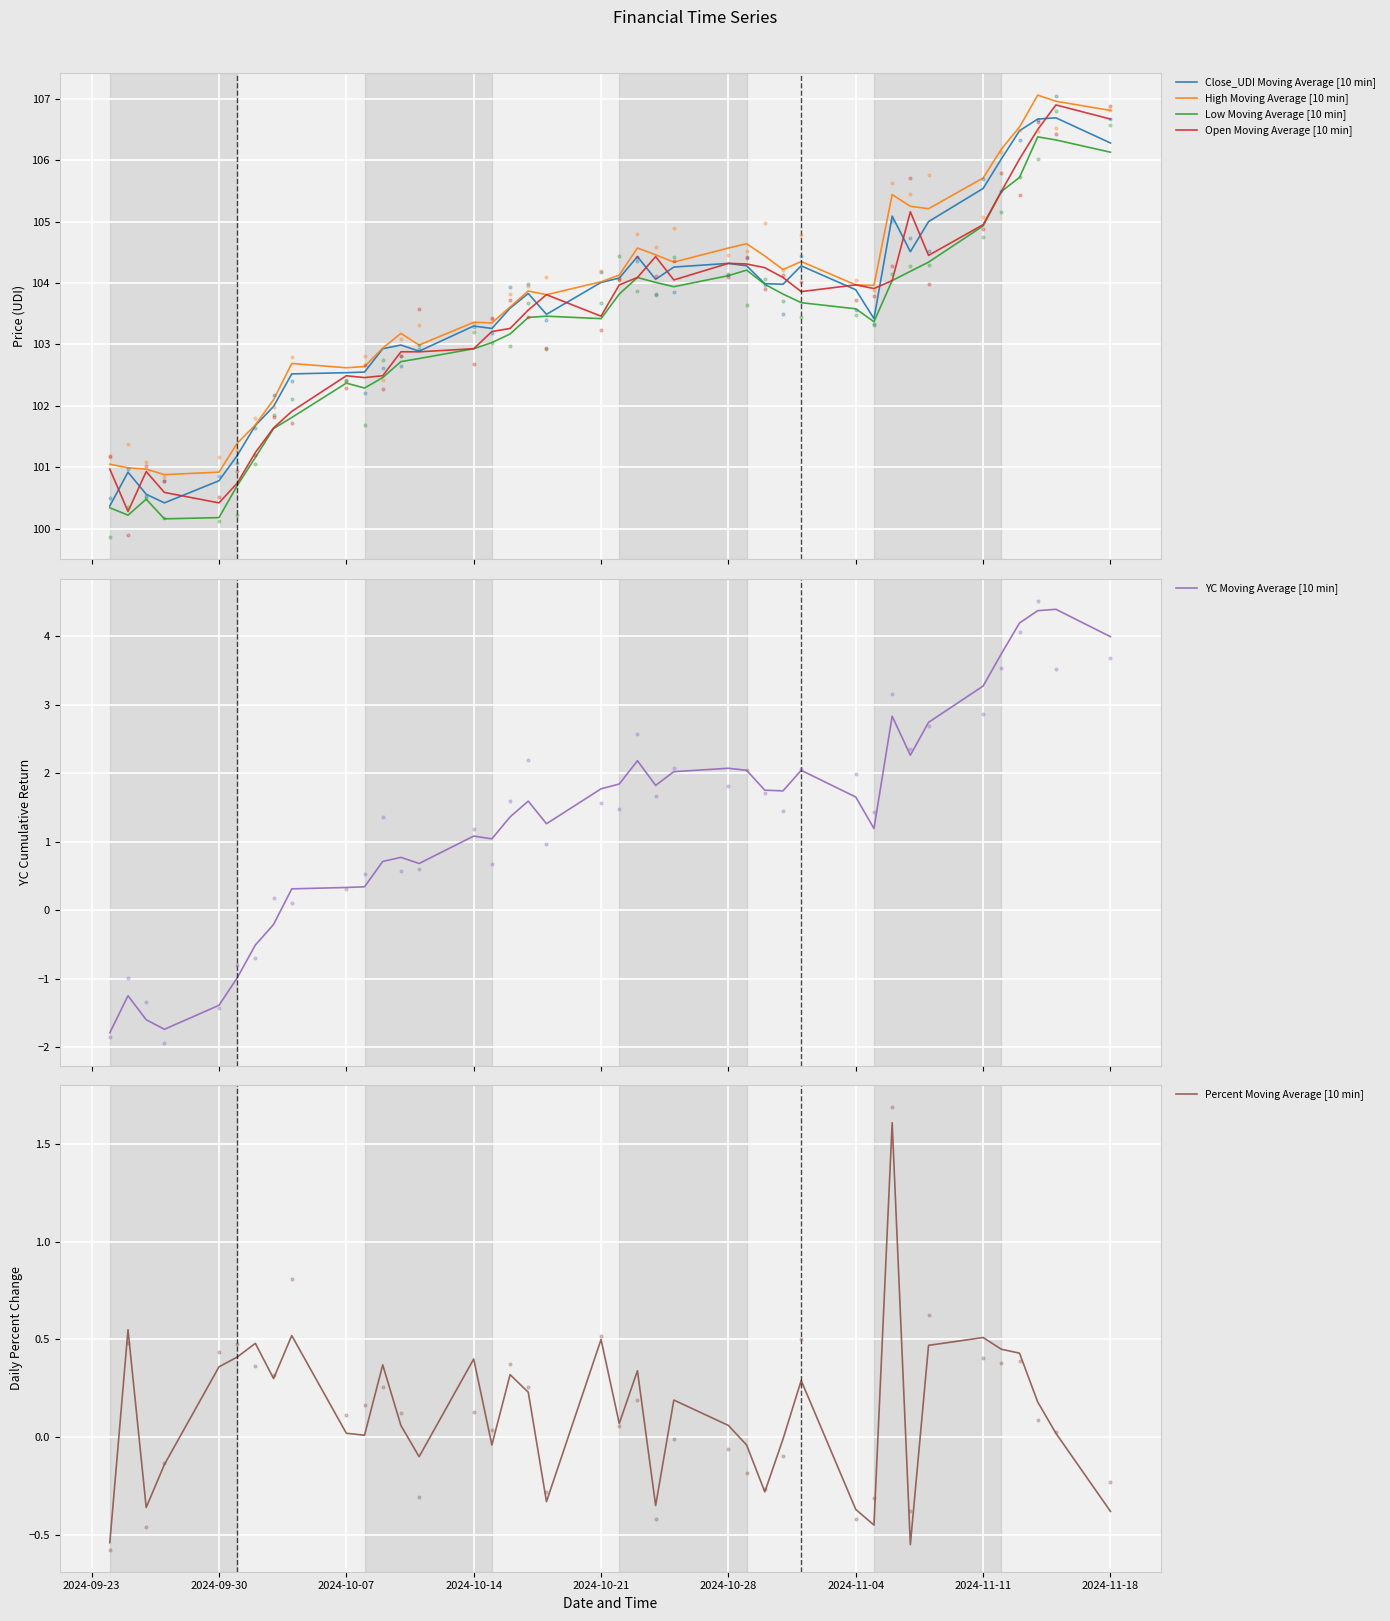

What are all the series names shown in the legend?

Close_UDI Moving Average [10 min], High Moving Average [10 min], Low Moving Average [10 min], Open Moving Average [10 min], YC Moving Average [10 min], Percent Moving Average [10 min]